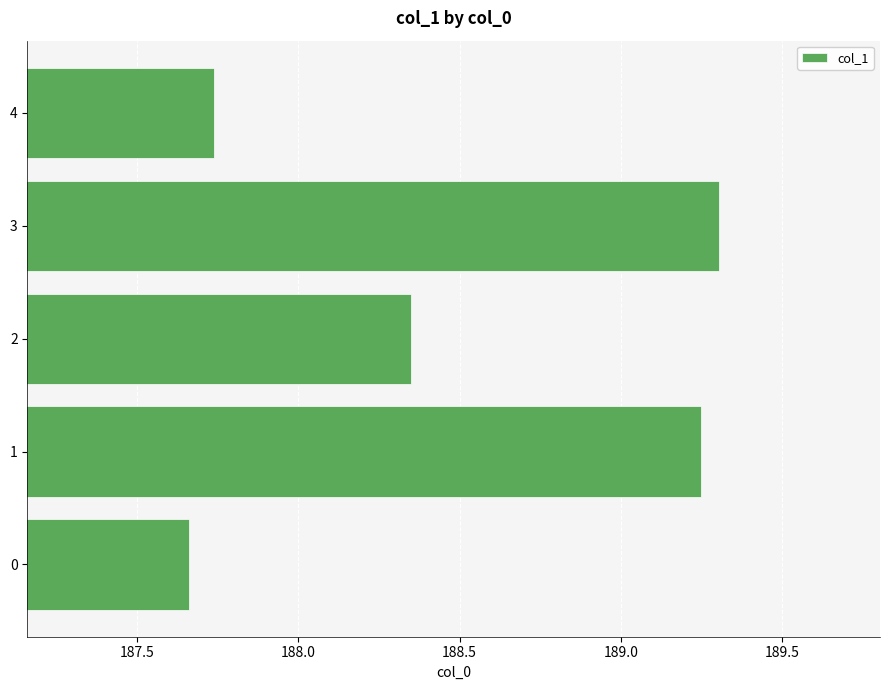

Count the values in the range 187 to 189.

3